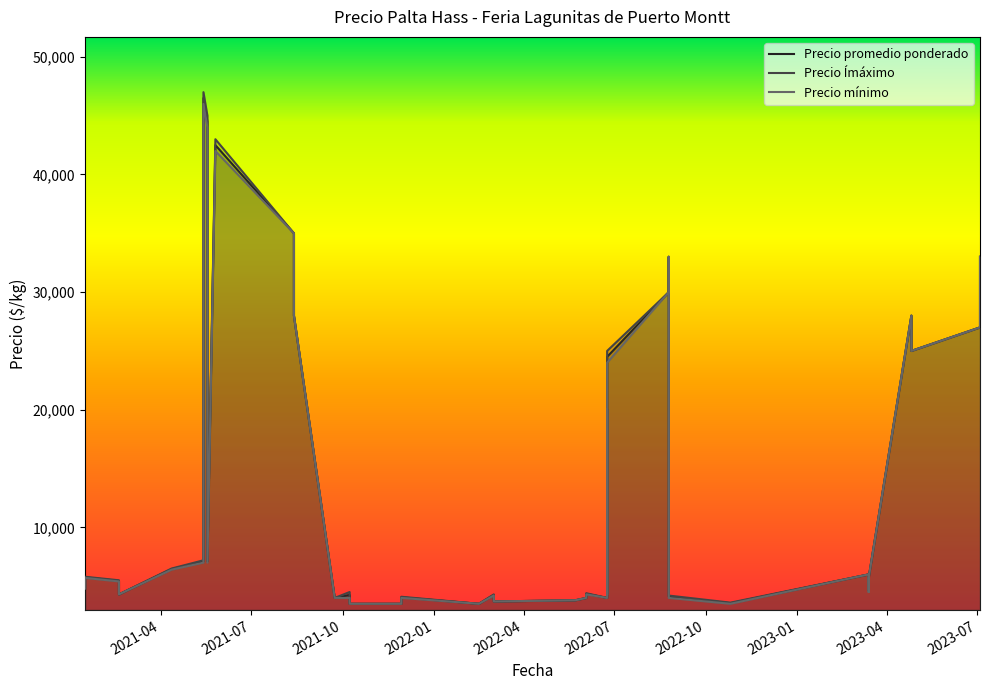

In Precio mínimo, how many points are lower than both neighbors (excluding endpoints)?

9